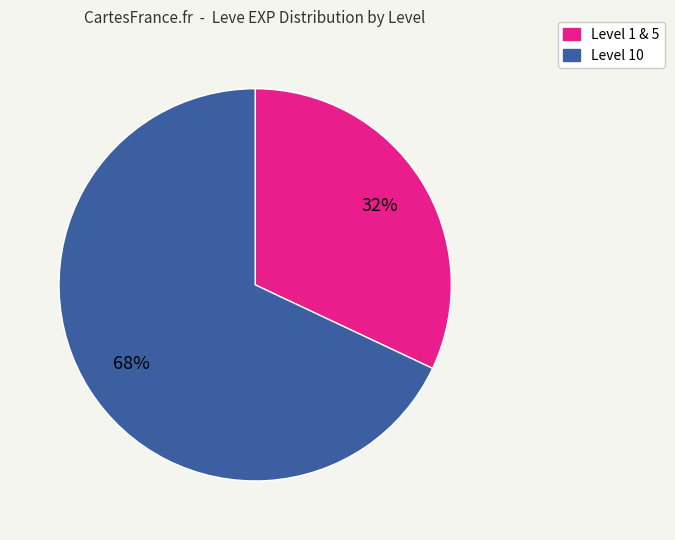

To the nearest percent, what is the difference between the largest and smallest slice percentages?

36%